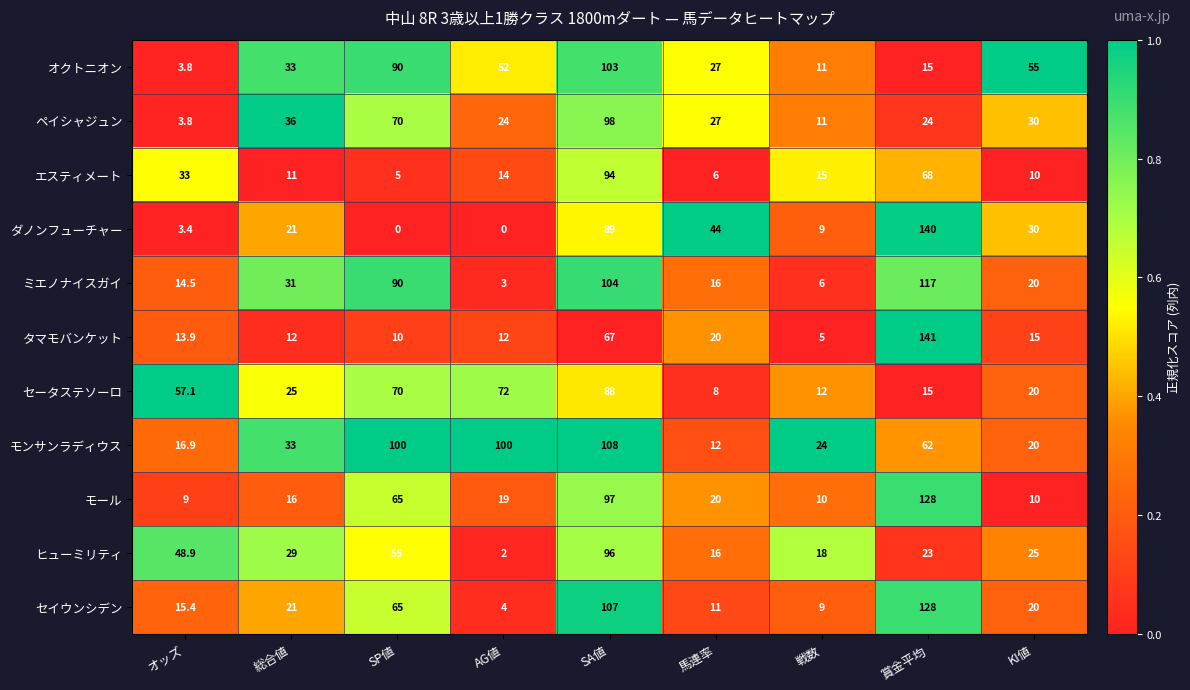

Rank the categories by セータステソーロ value from lowest to highest.

馬連率, 戦数, 賞金平均, KI値, 総合値, オッズ, SP値, AG値, SA値